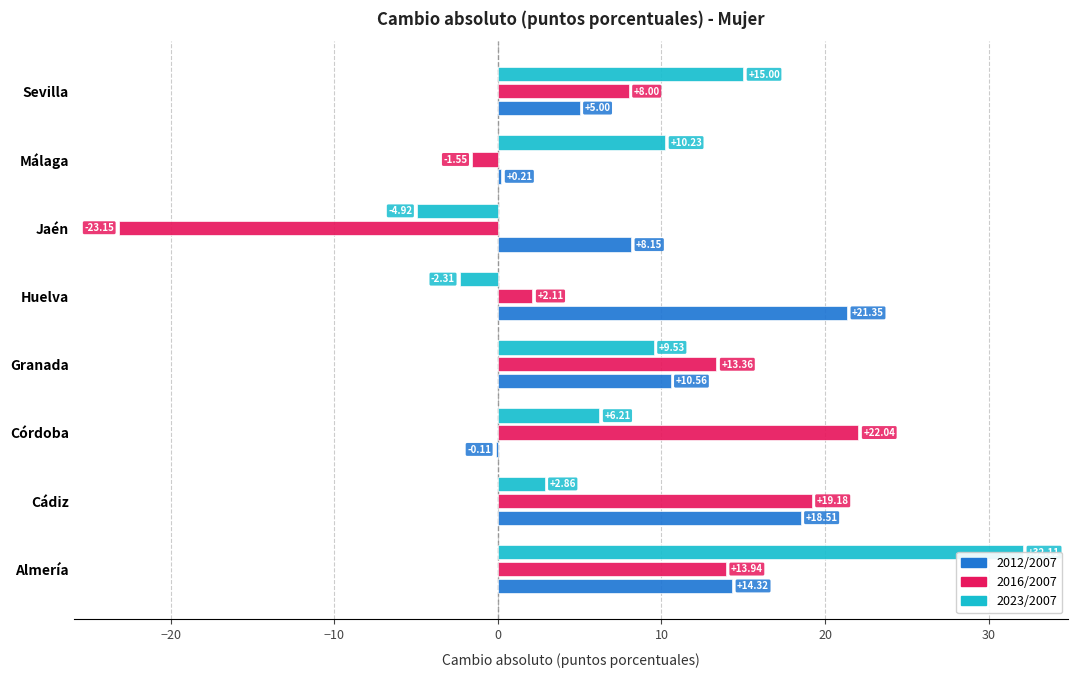

How many groups of bars are there?

8